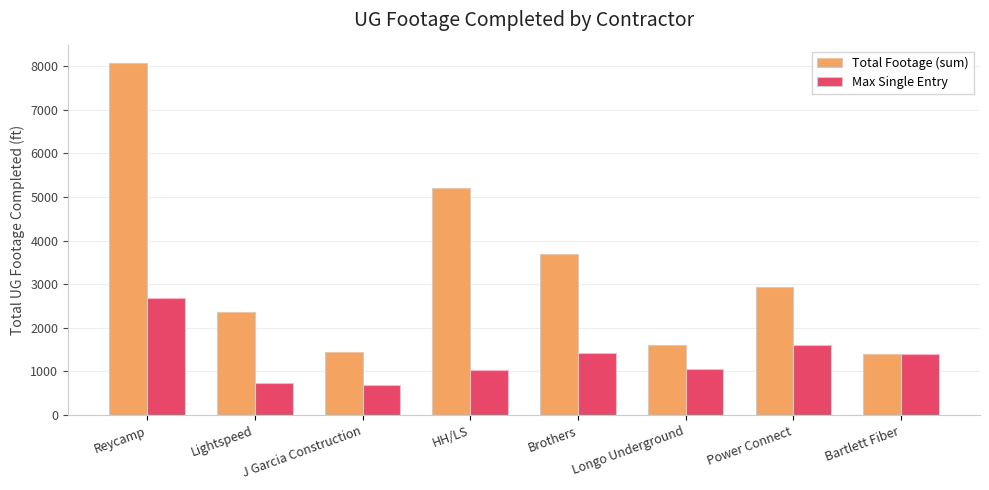

Which series has the widest spread of values?

Total Footage (sum)